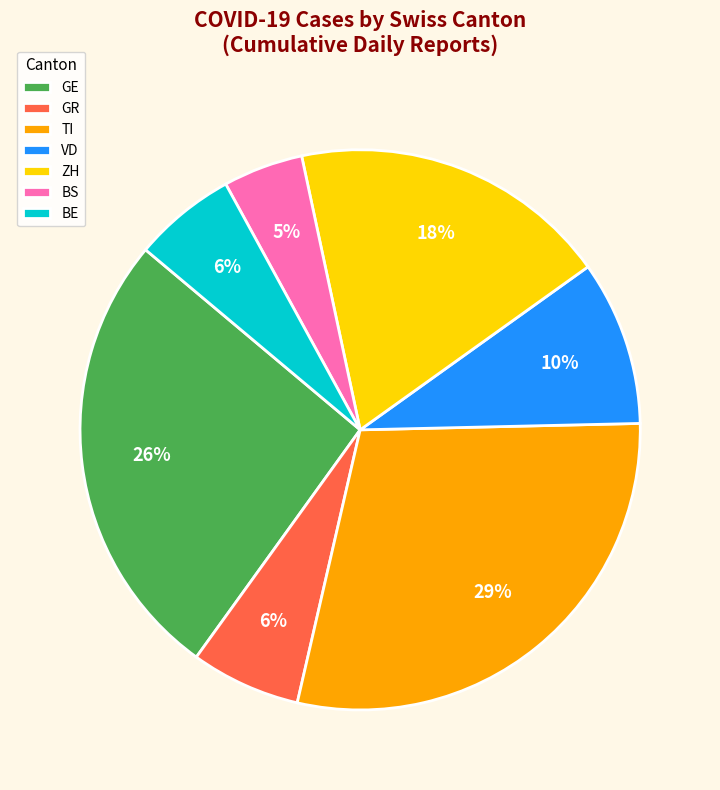

Which has a higher value, BS or BE?

BE